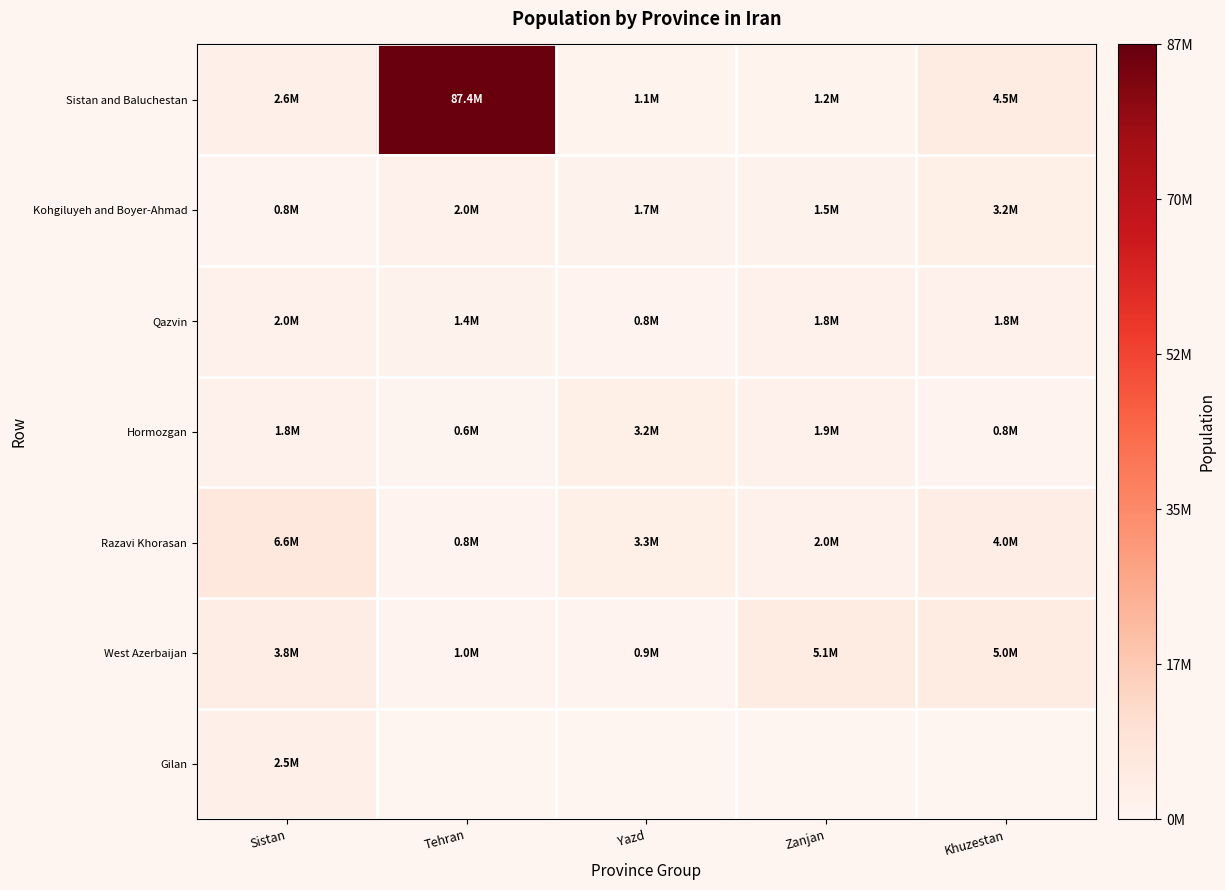

What is the difference between the highest and lowest values at Zanjan?

3900000.0